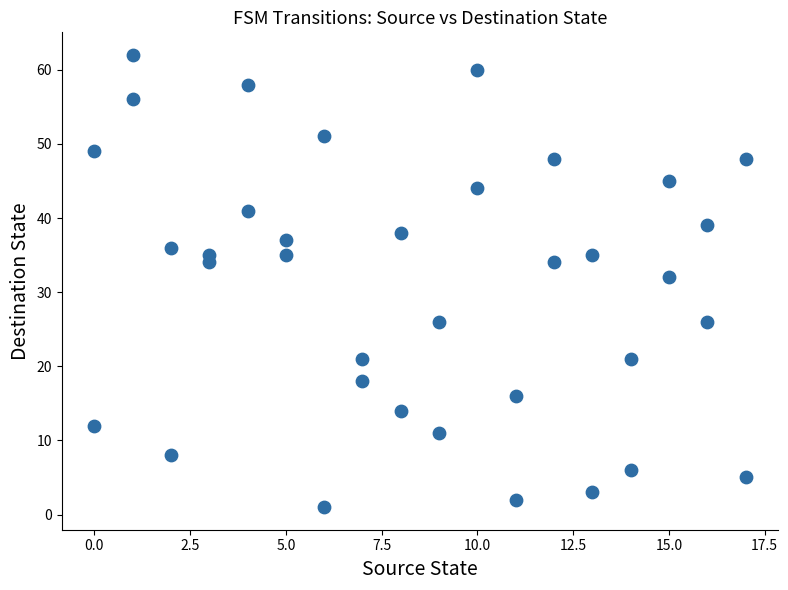

What is the range of Y values (max minus min)?

61